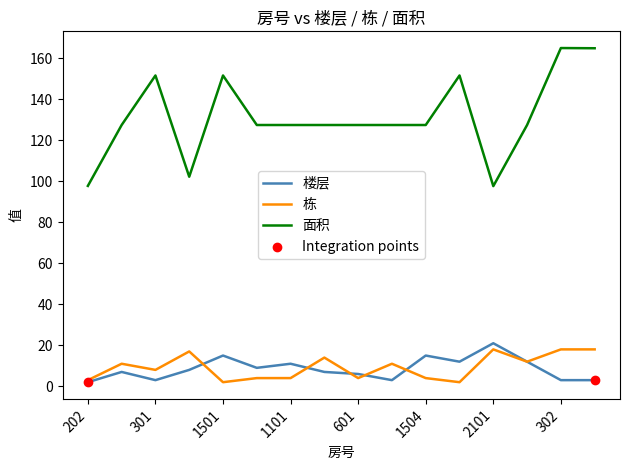

At how many categories does at least one series exceed 133?

5